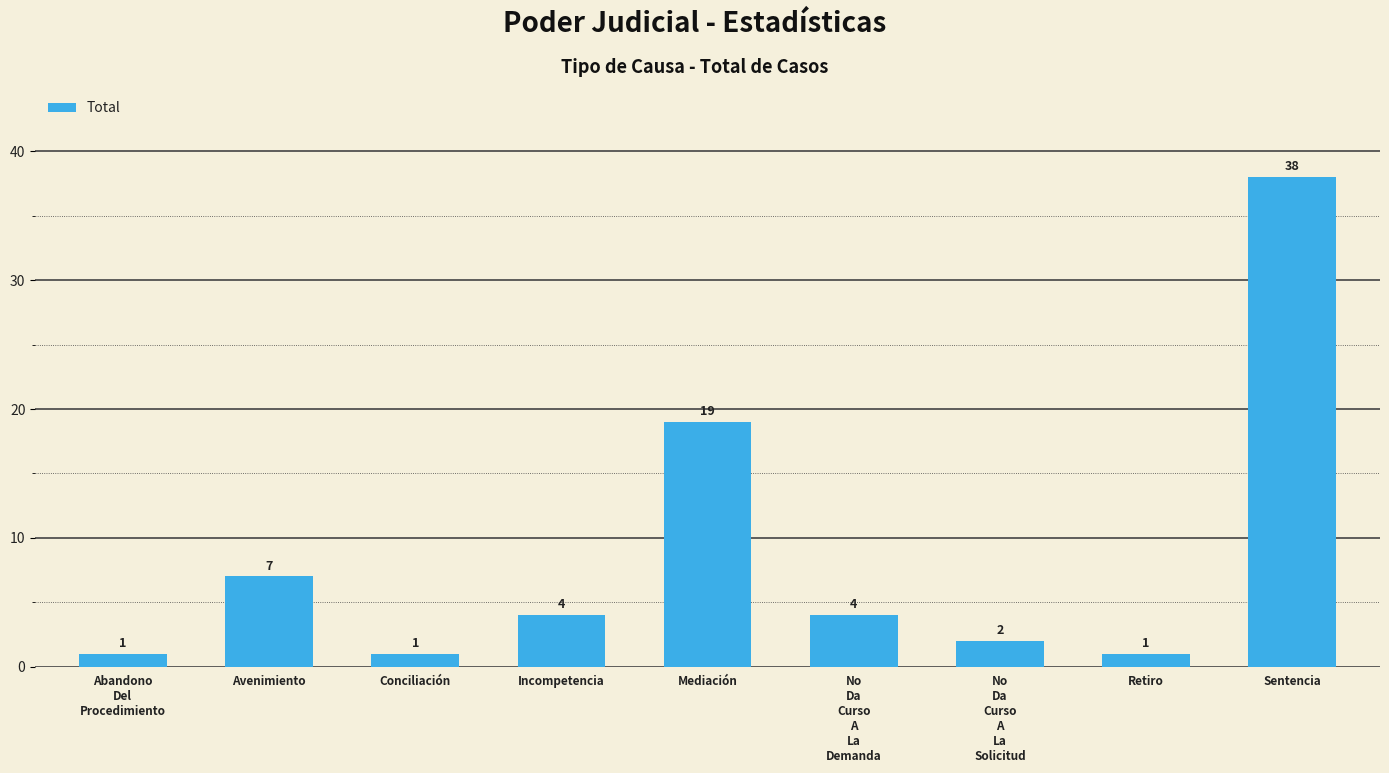

Count the number of categories in the chart.

9